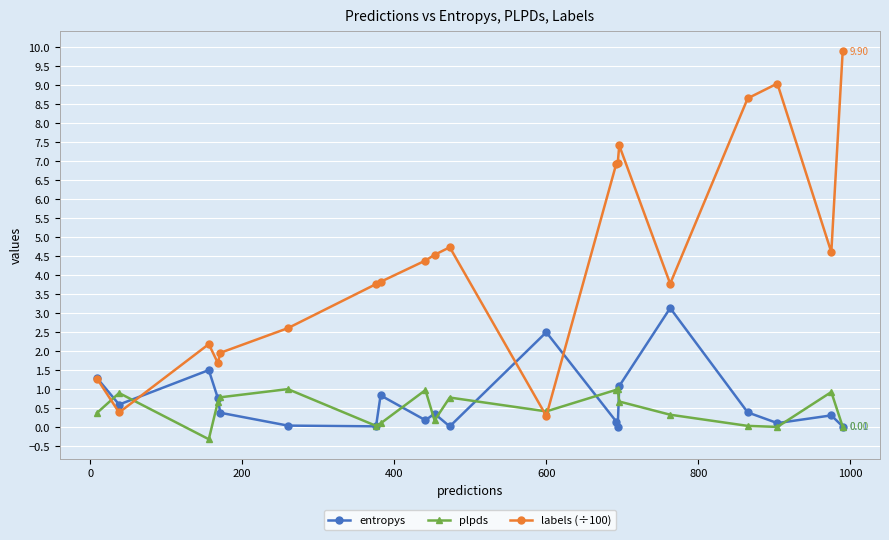

True or false: labels (÷100) and plpds intersect in this chart.

True